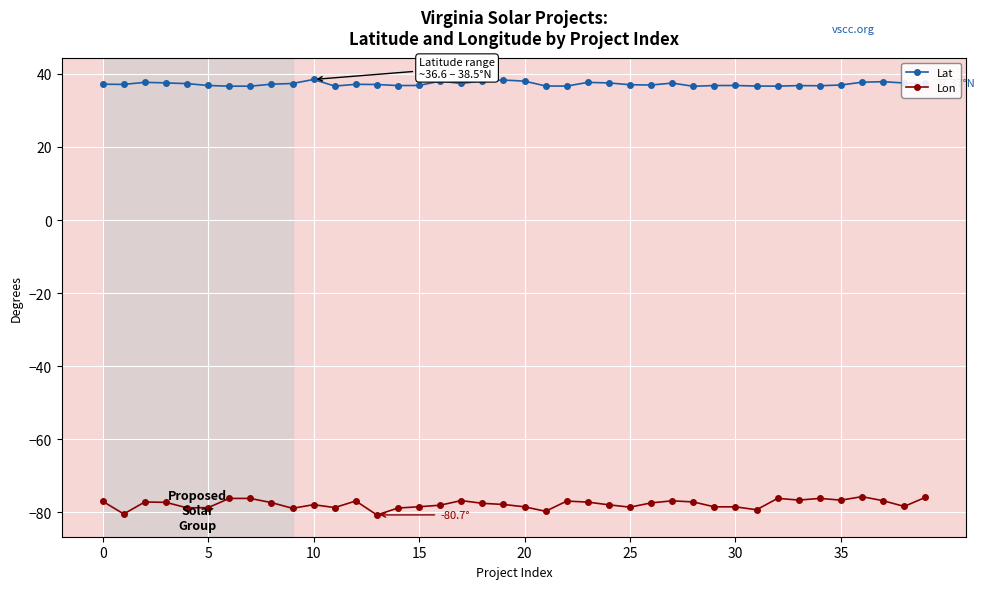

True or false: Lon has more than 0 points higher than both neighbors.

True